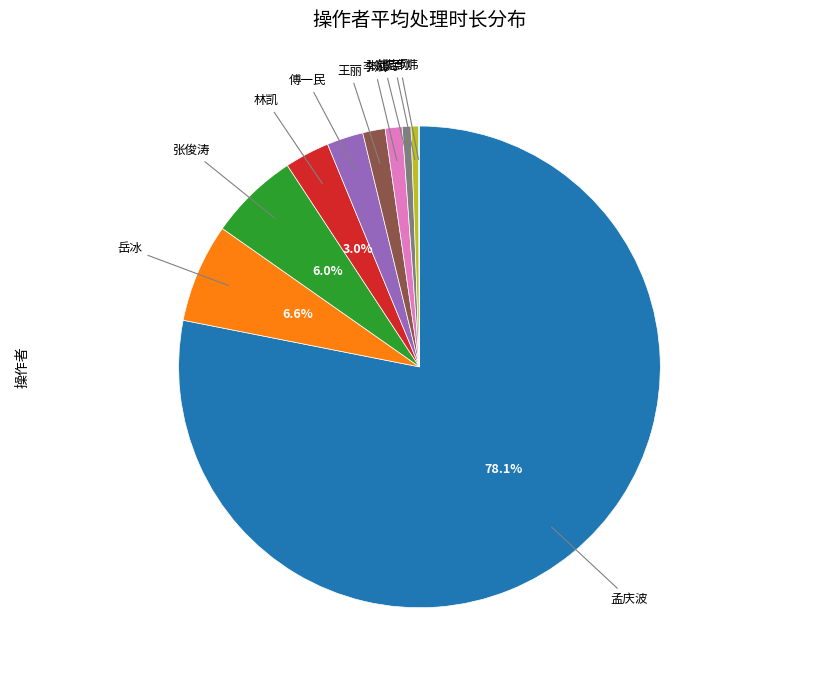

Does any single category account for the majority?

Yes